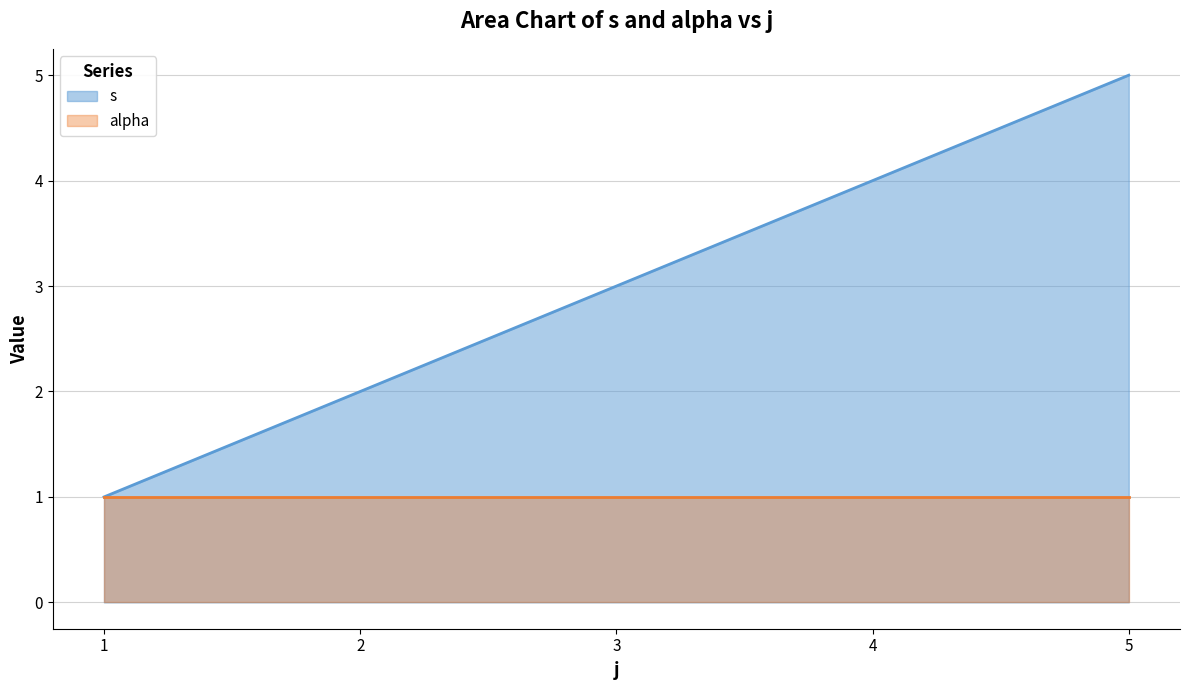

Is it true that the value at 5 is 7?

False